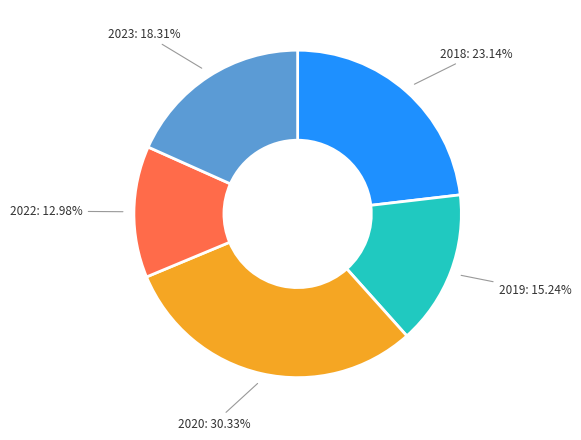

Is there a majority slice in this chart?

No